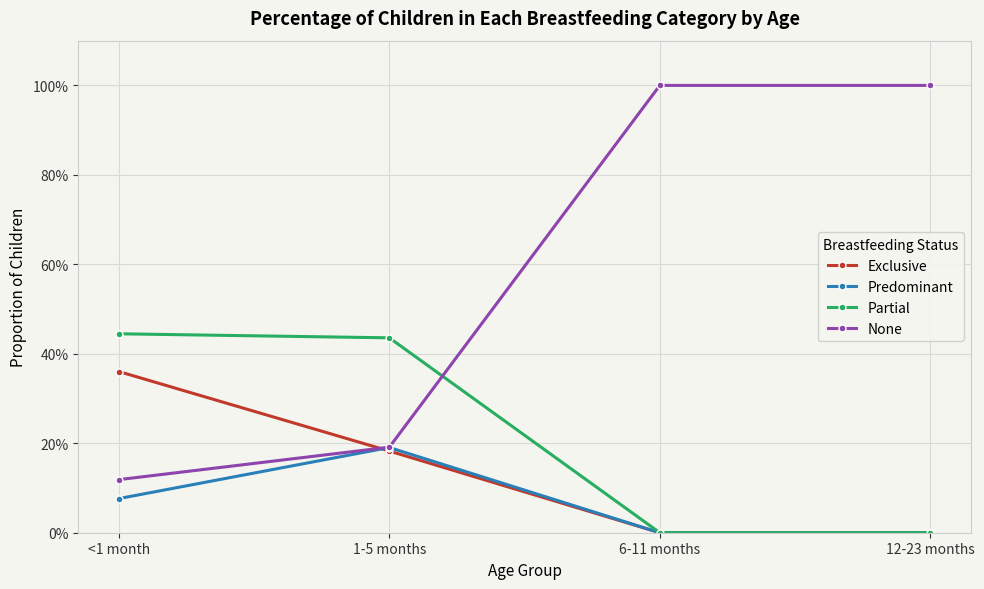

What position from the left is 1-5 months?

2